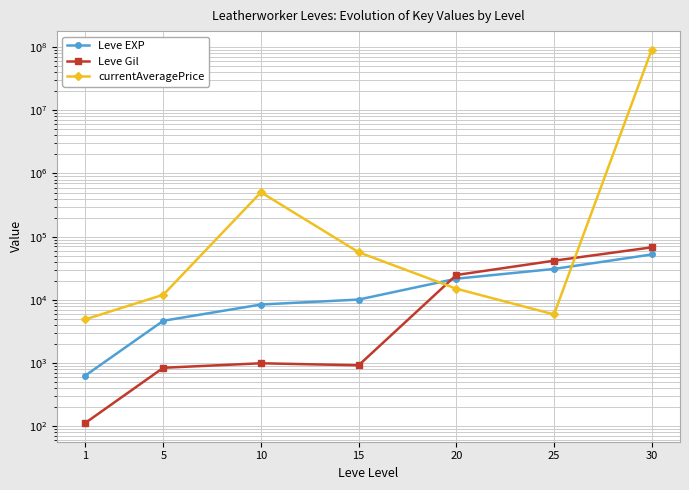

Which category has the lowest value in the Leve EXP series?

1